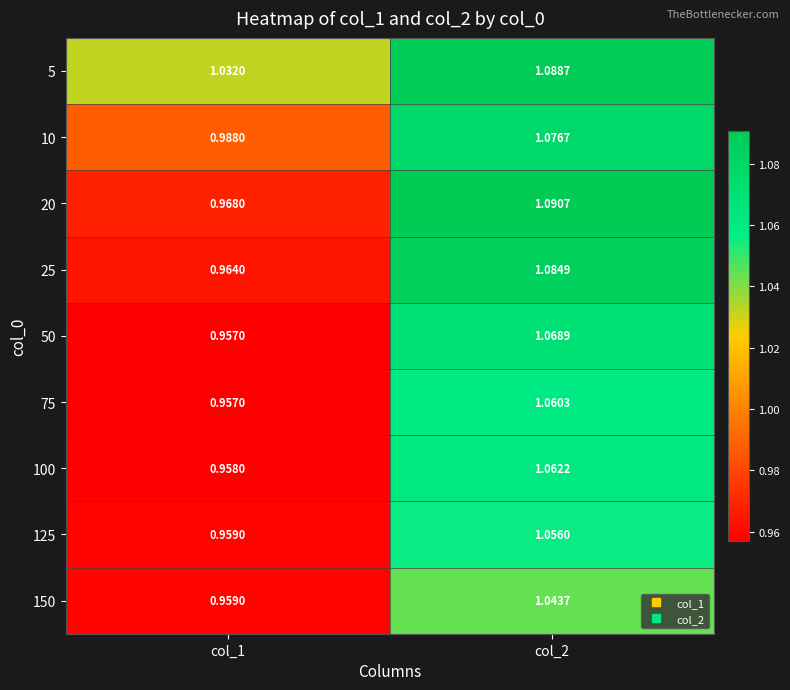

Is the value of 100 at col_2 greater than the value of 25 at col_1?

Yes